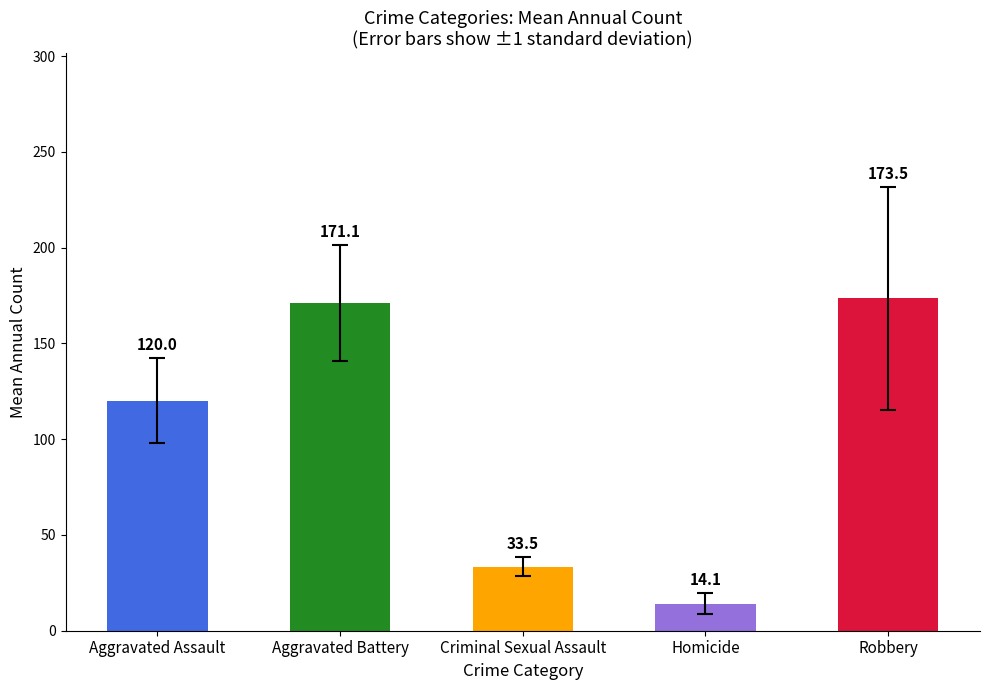

At which label does Aggravated Battery reach its peak?

Aggravated Battery